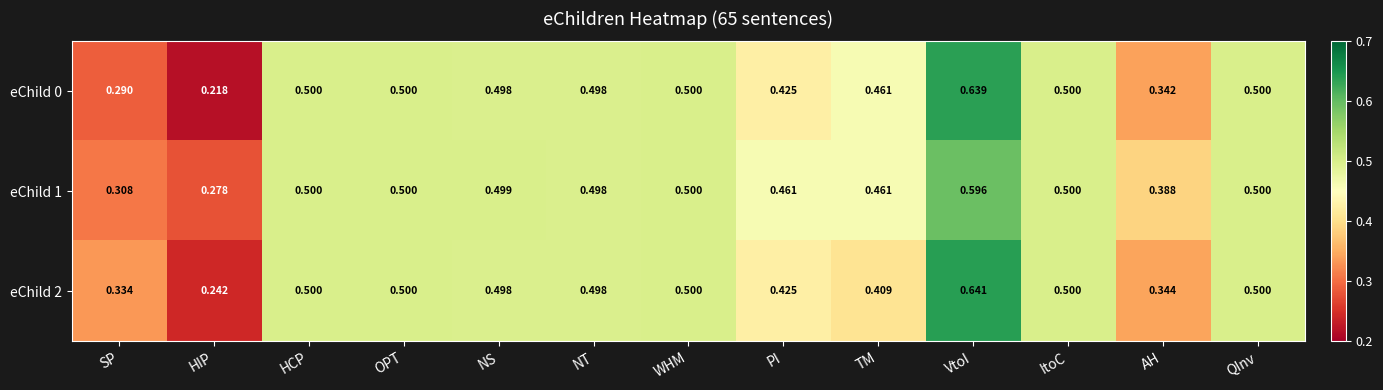

How many series are shown in this chart?

3